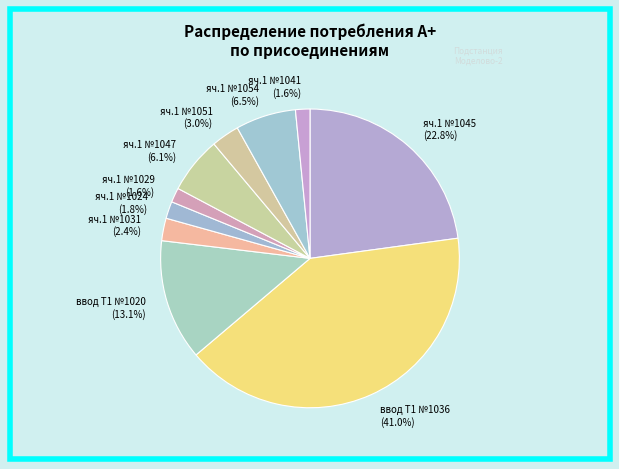

Is the sum of ввод Т1 №1036 (41.0%) and яч.1 №1047 (6.1%) greater than half?

No